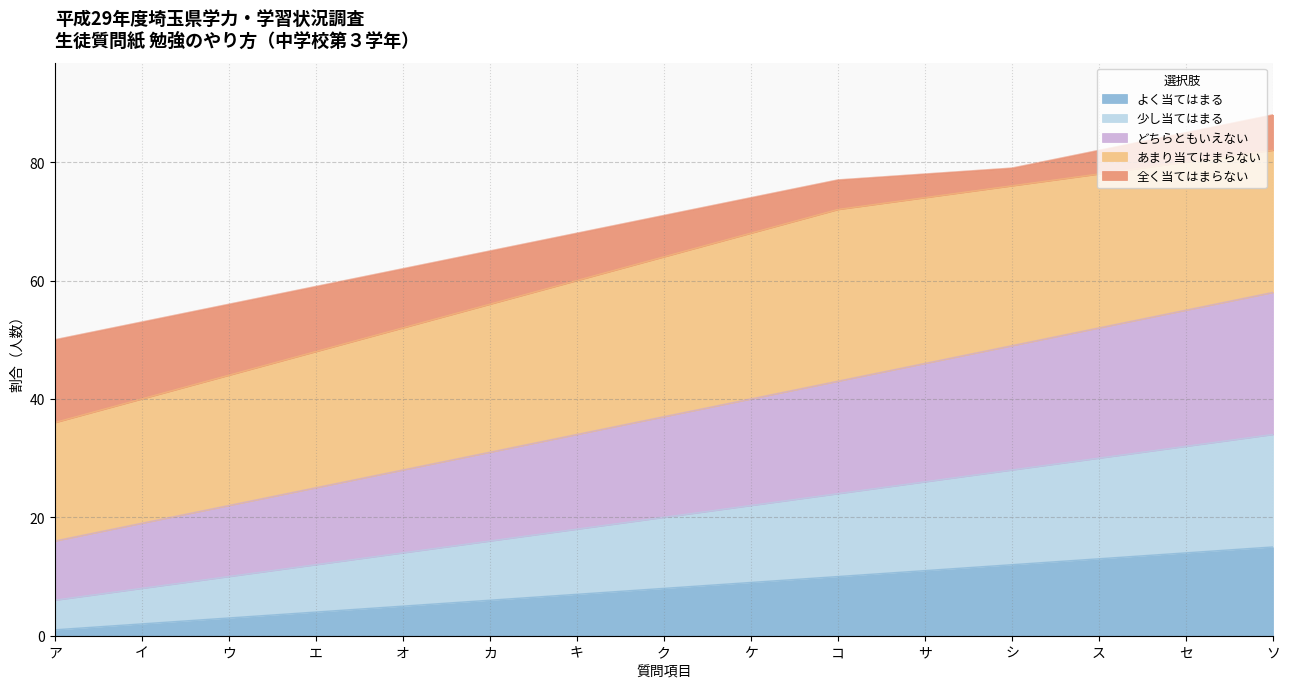

True or false: どちらともいえない and 少し当てはまる cross at least once.

False